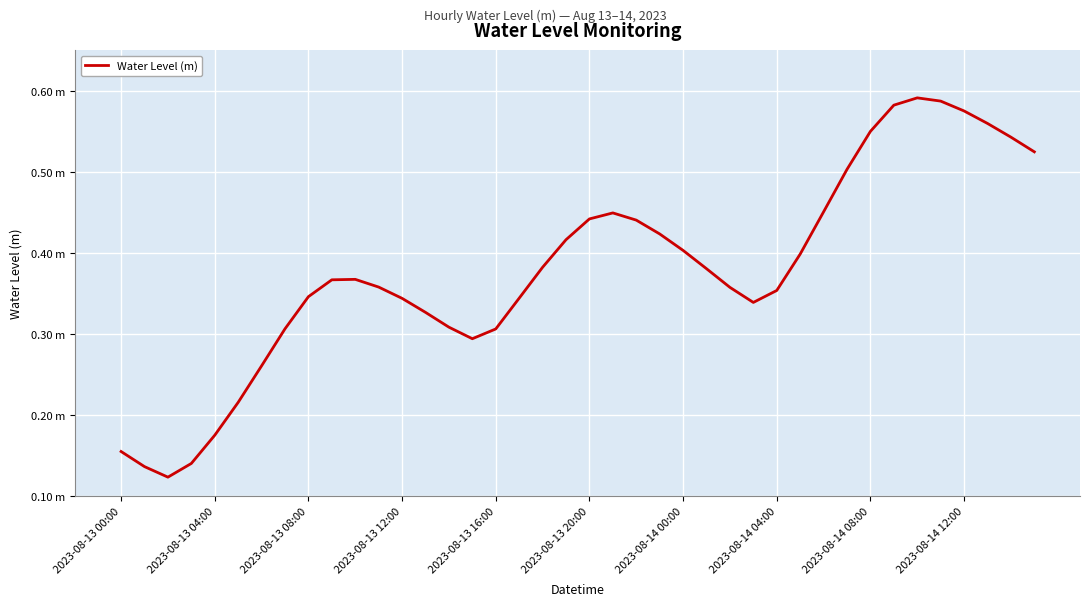

Reading left to right, what are all the values shown in this chart?

0.2	0.1	0.1	0.1	0.2	0.2	0.3	0.3	0.3	0.4	0.4	0.4	0.3	0.3	0.3	0.3	0.3	0.3	0.4	0.4	0.4	0.4	0.4	0.4	0.4	0.4	0.4	0.3	0.4	0.4	0.5	0.5	0.6	0.6	0.6	0.6	0.6	0.6	0.5	0.5